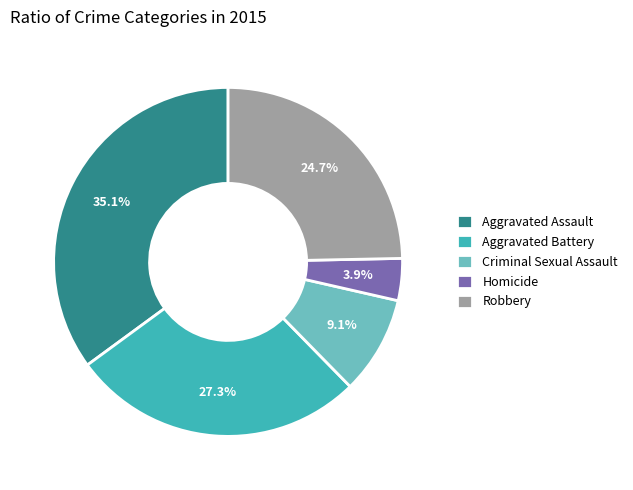

How many segments does this pie chart have?

5